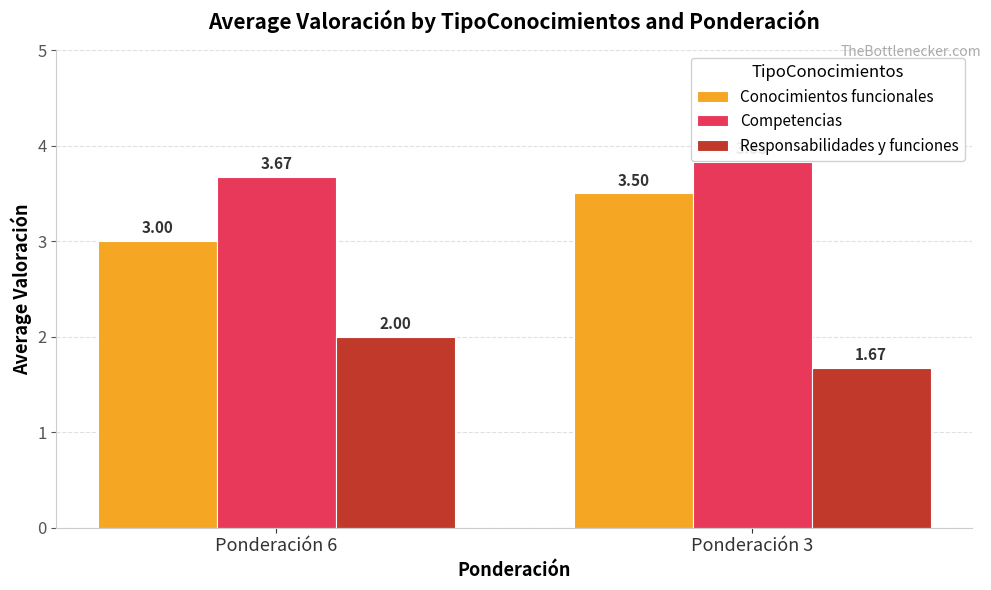

Between Ponderación 6 and Ponderación 3, which series saw the biggest shift?

Conocimientos funcionales